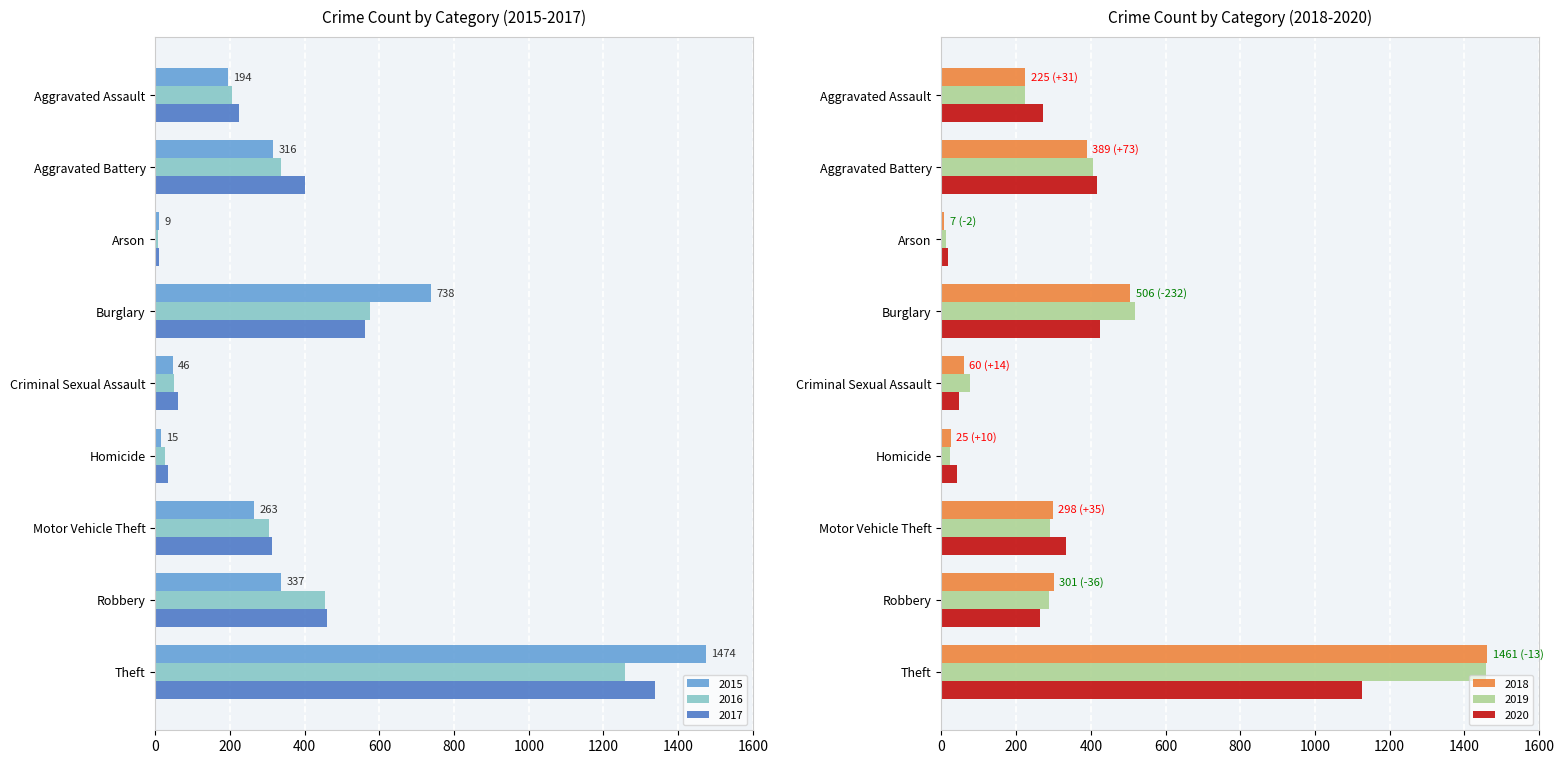

Reading left to right, transcribe all the data shown in this chart.

2015: 194	316	9	738	46	15	263	337	1474
2016: 206	336	7	576	50	26	304	454	1259
2017: 224	400	10	562	61	33	312	460	1339
2018: 225	389	7	506	60	25	298	301	1461
2019: 223	407	12	517	77	22	290	287	1459
2020: 273	416	17	425	48	41	333	263	1125